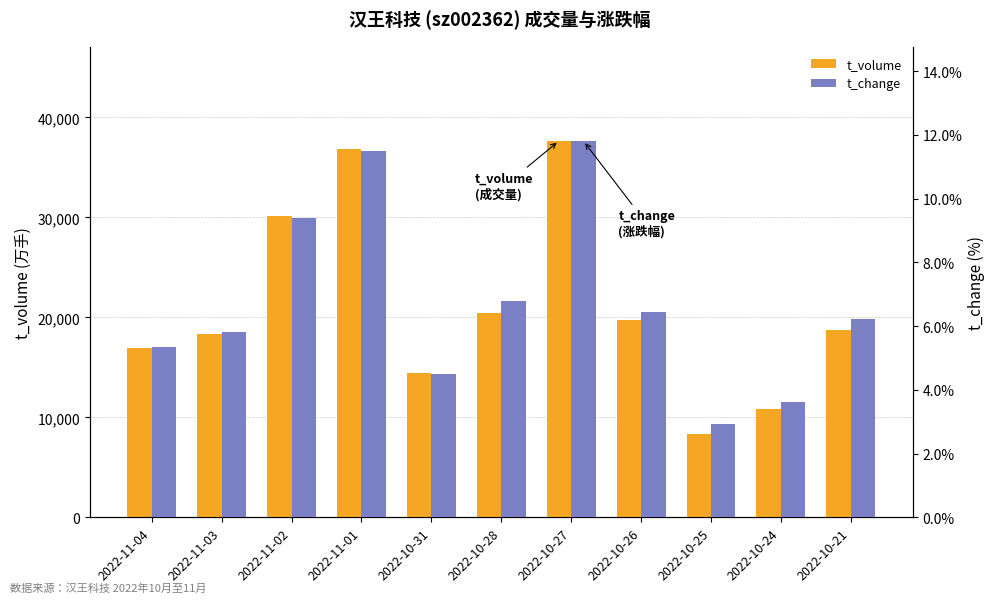

How many values in the t_change series exceed 6?

6